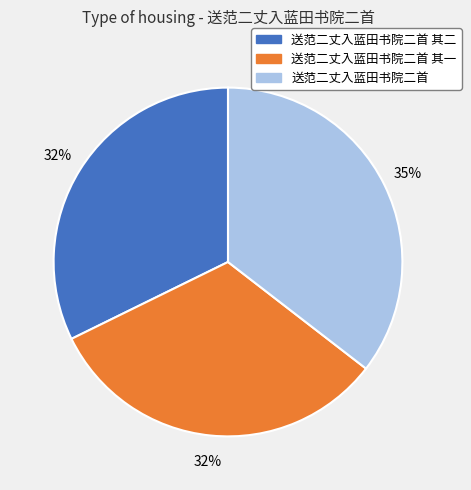

What is the ratio of the value at 送范二丈入蓝田书院二首 to the value at 送范二丈入蓝田书院二首 其一?

1.1